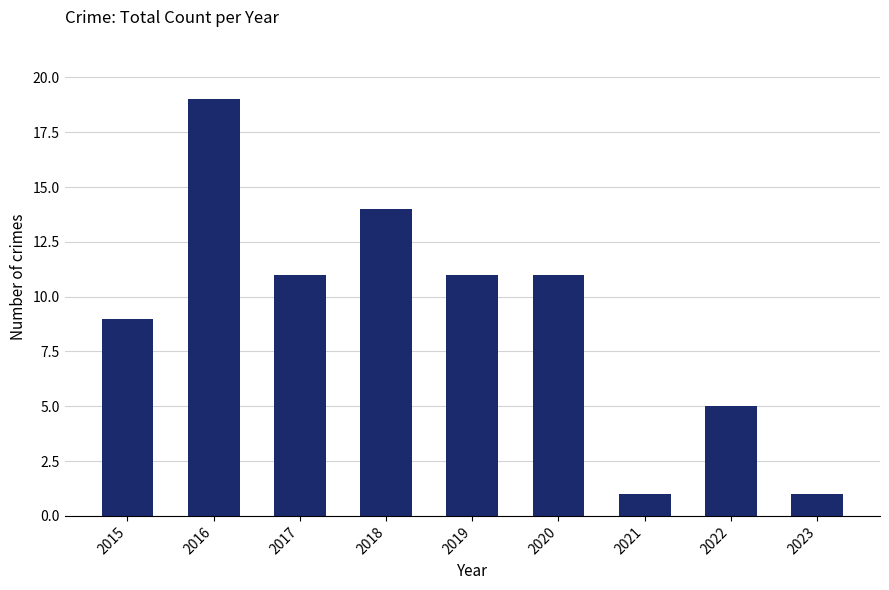

What is the difference between the maximum and minimum values?

18